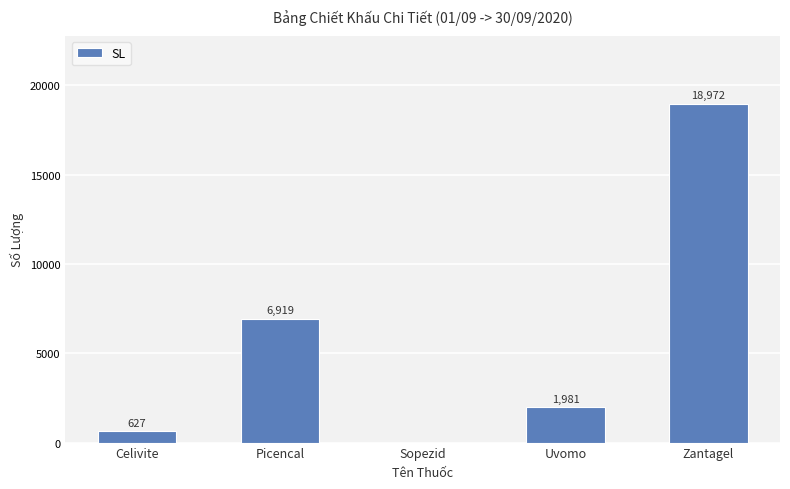

Reading left to right, list all the values displayed in this chart.

627	6919	0	1981	18972